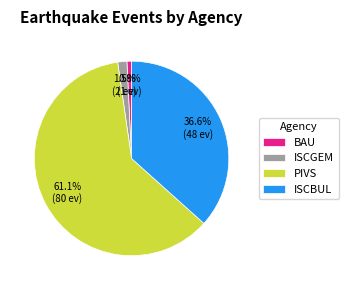

Rank the categories by value from lowest to highest.

BAU, ISCGEM, ISCBUL, PIVS